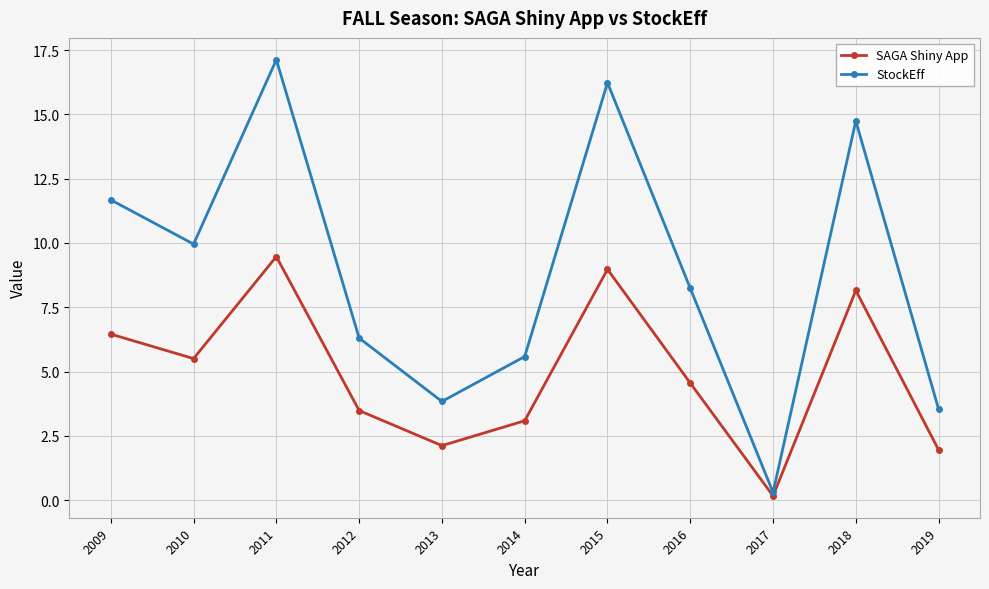

Is the value of SAGA Shiny App at 2018 greater than the value of StockEff at 2010?

No